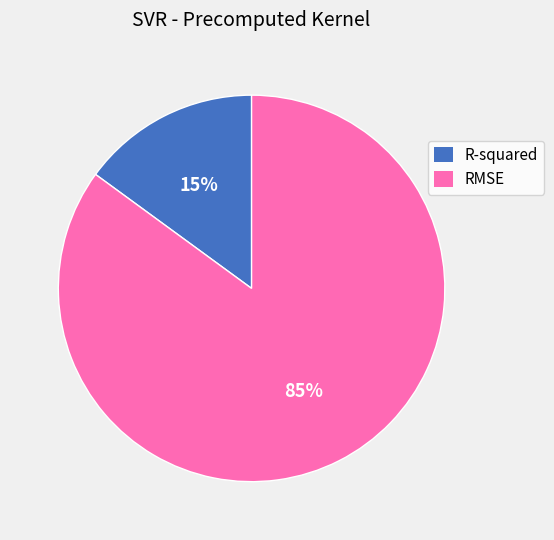

To the nearest percent, what portion does RMSE represent?

85%